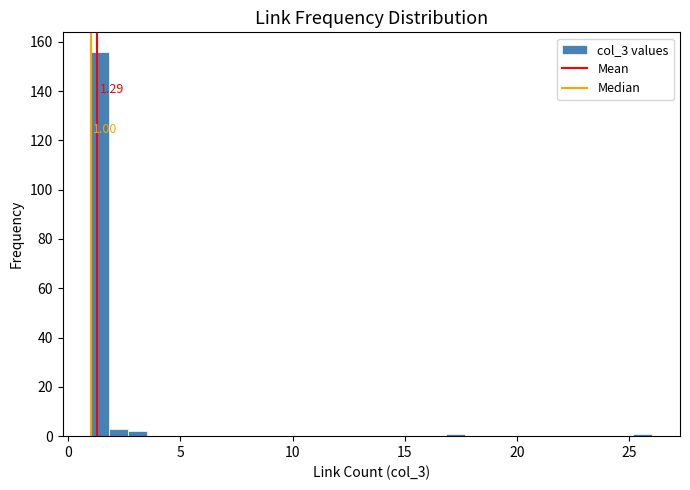

Read against the x-axis, roughly where is the centre of the tallest bar?

1.5